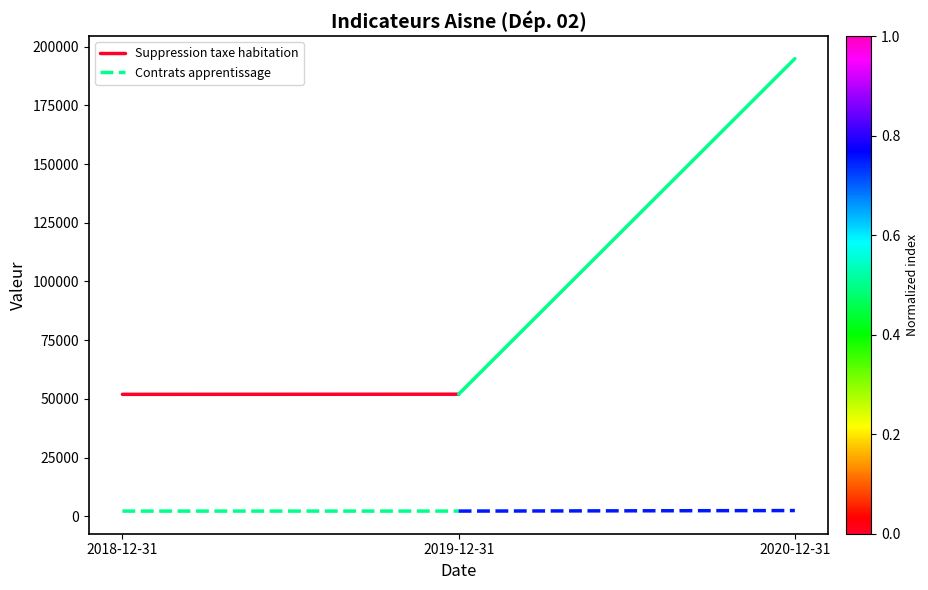

What is the maximum value shown in the chart?

51995